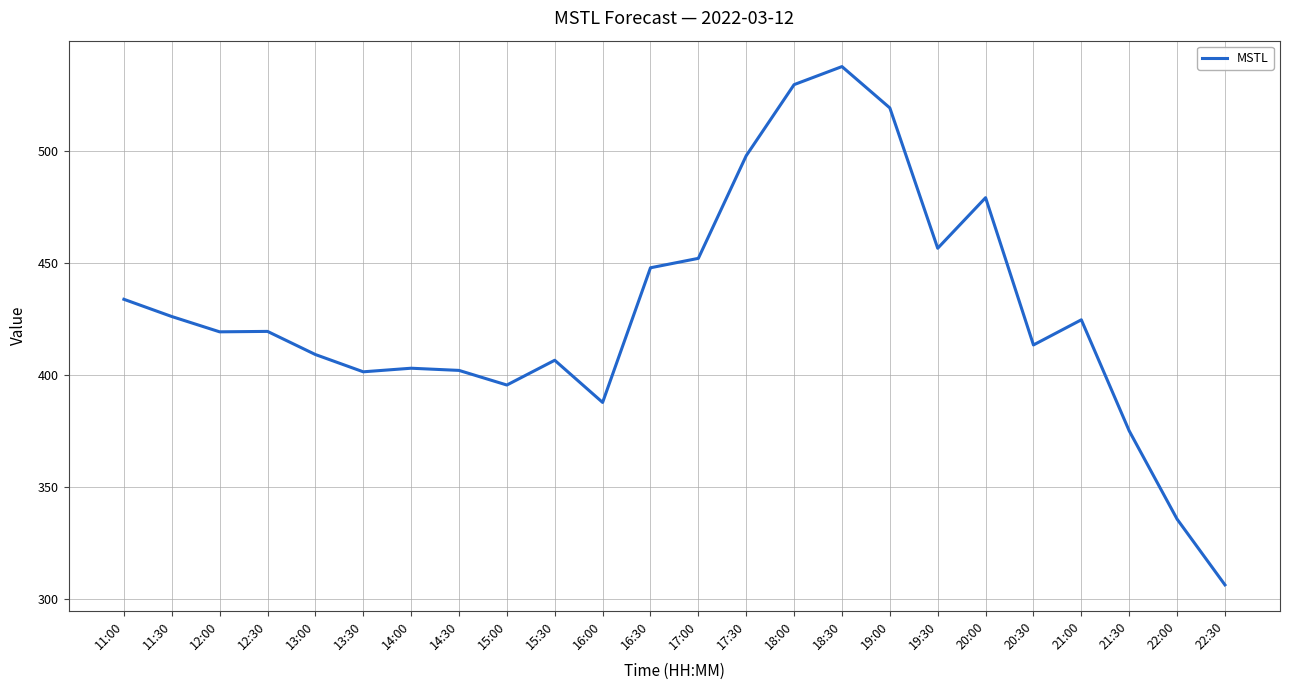

Which label corresponds to the smallest value in the chart?

22:30